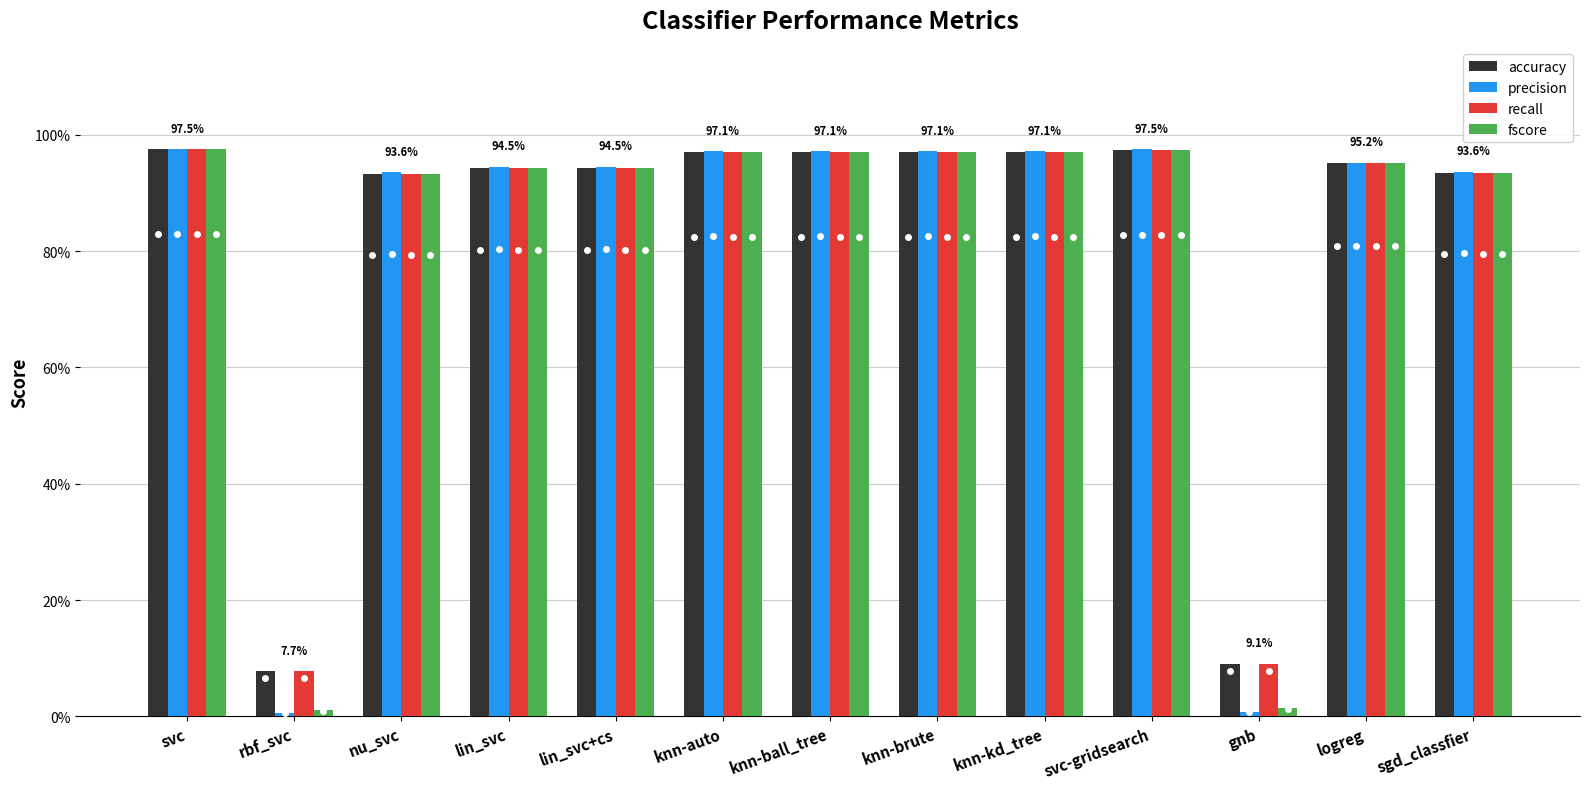

What are all the series names shown in the legend?

accuracy, precision, recall, fscore